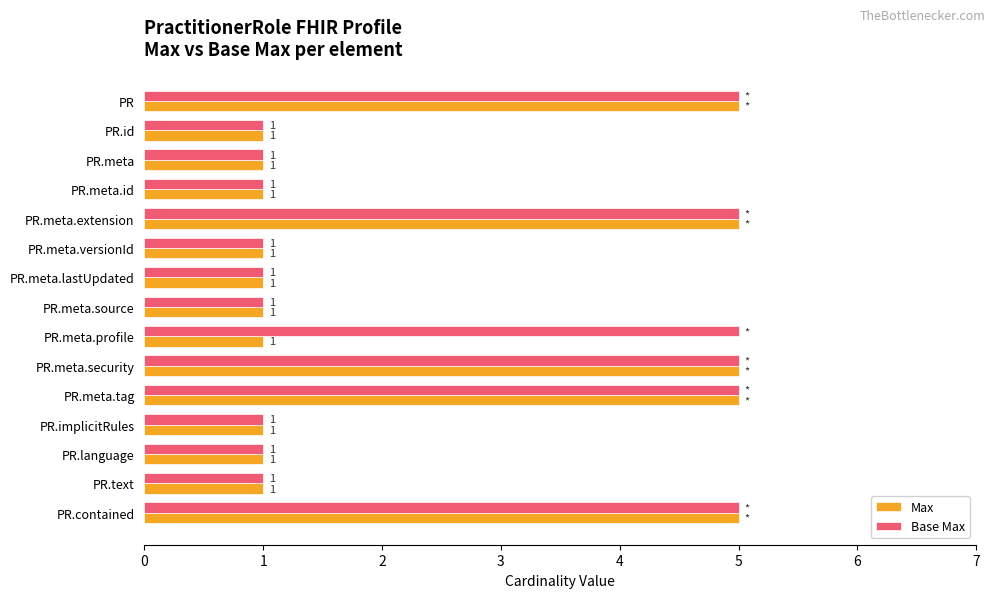

Rank the series by their average value, from highest to lowest.

Base Max, Max